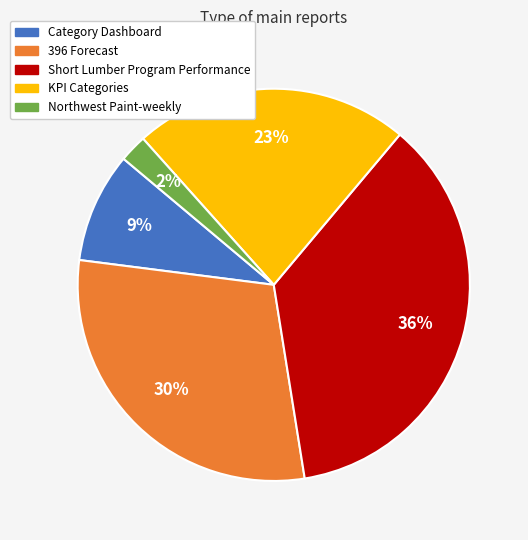

Count the number of slices in the pie.

5